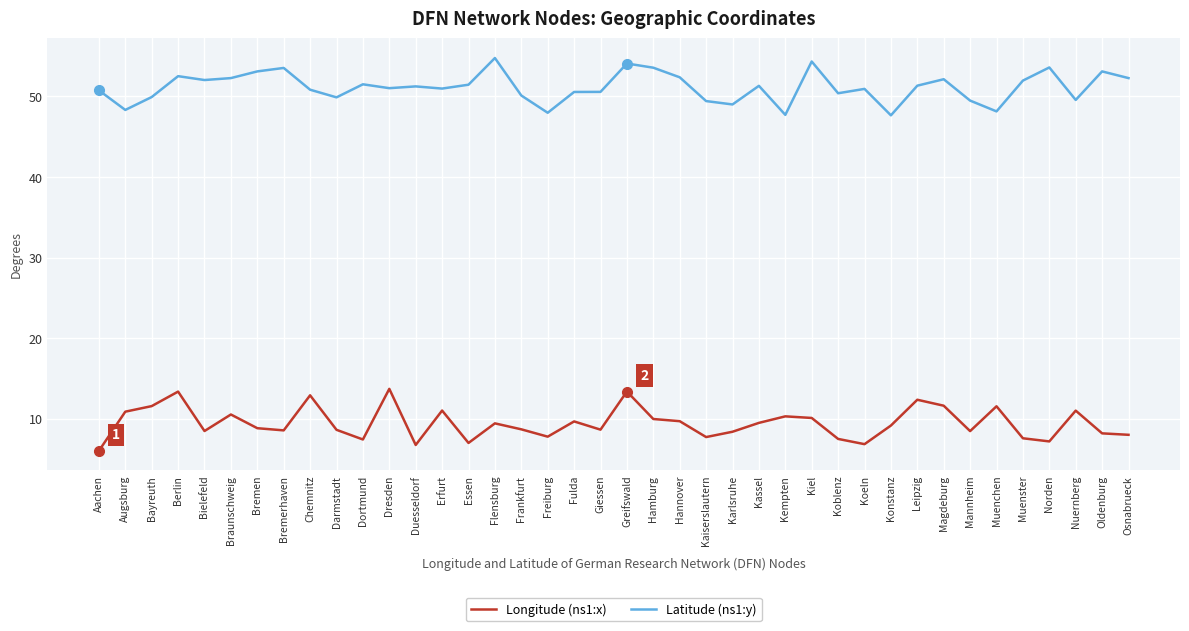

What value does the Latitude (ns1:y) series have at Hamburg?

53.6